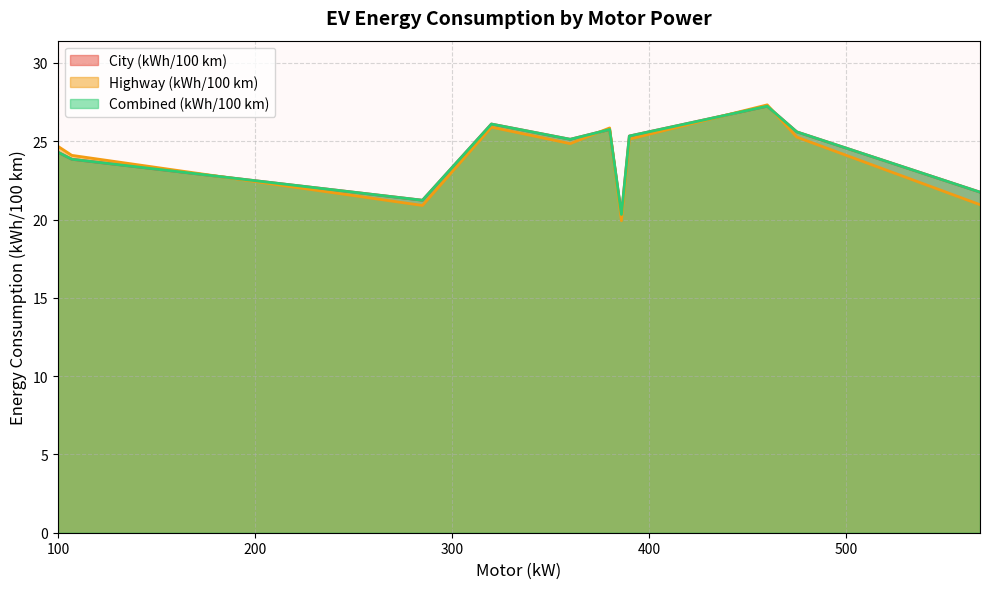

What is the sum of the Combined (kWh/100 km) values at 24 and 14?

52.3